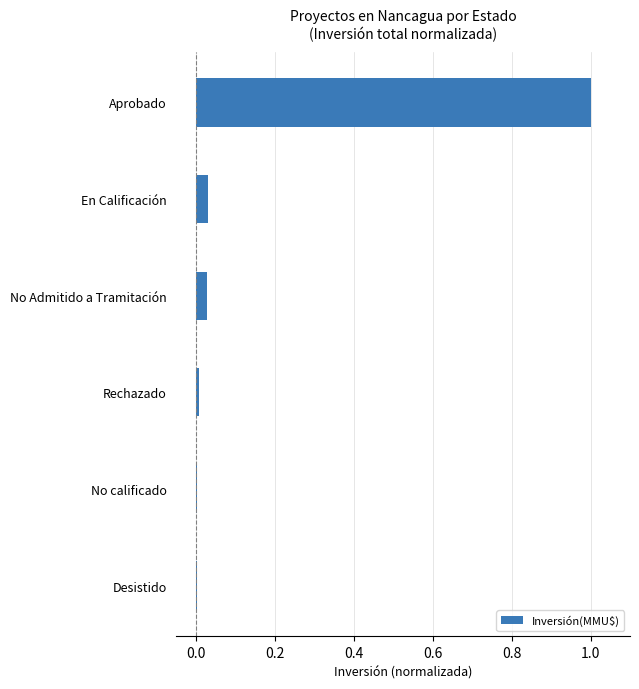

Which has a higher value, Aprobado or Desistido?

Aprobado